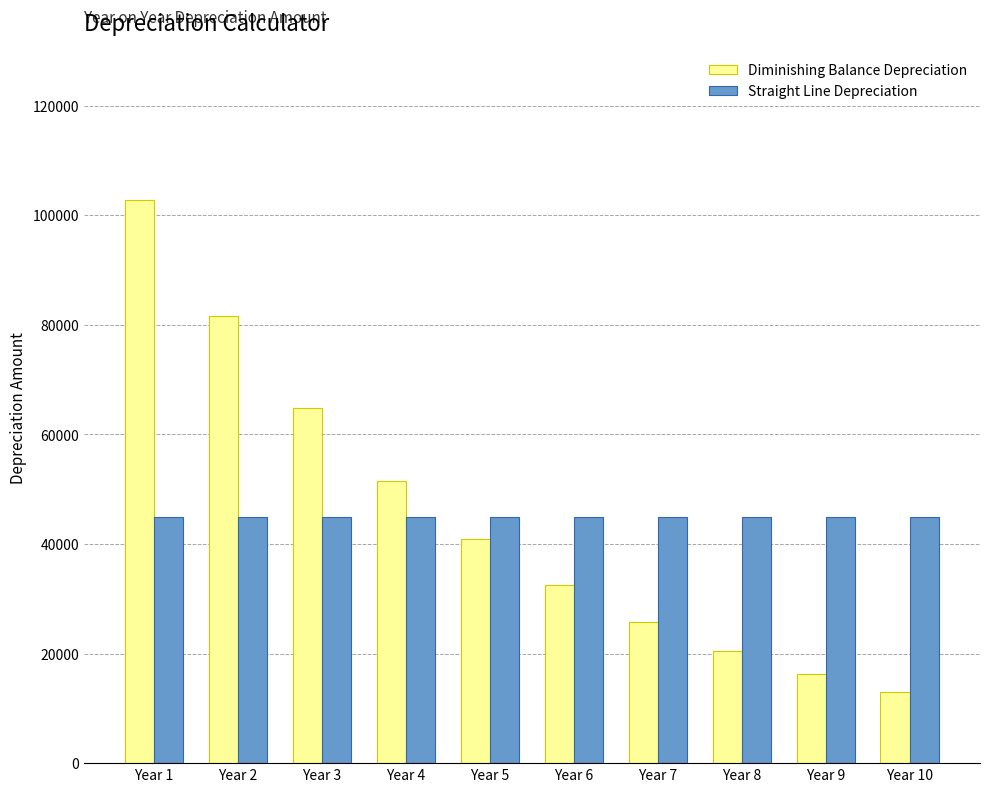

Are the bars grouped side by side (vs. stacked)?

Yes